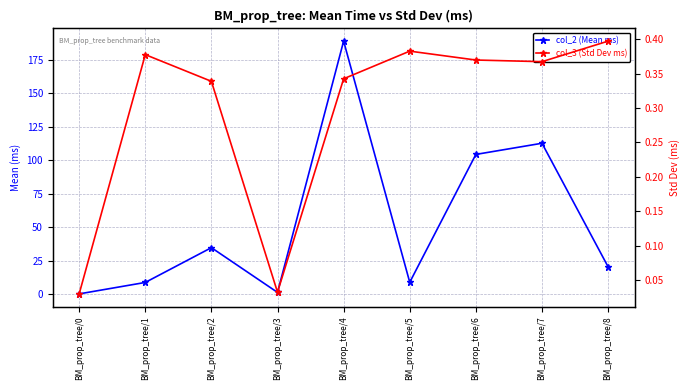

Which series has the widest spread of values?

col_2 (Mean ms)